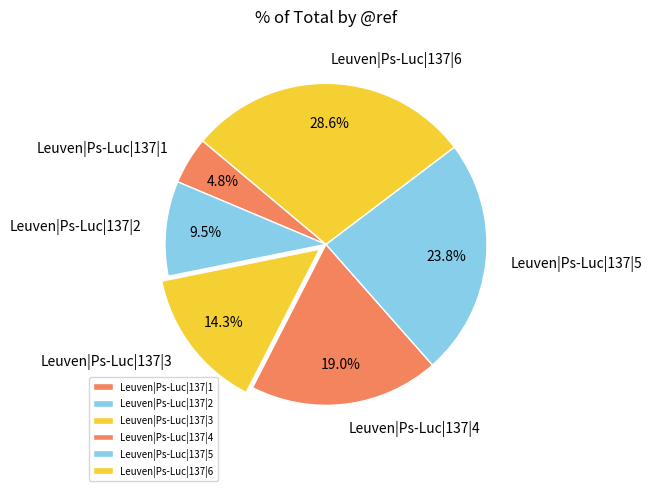

Rank the categories by value from highest to lowest.

Leuven|Ps-Luc|137|6, Leuven|Ps-Luc|137|5, Leuven|Ps-Luc|137|4, Leuven|Ps-Luc|137|3, Leuven|Ps-Luc|137|2, Leuven|Ps-Luc|137|1